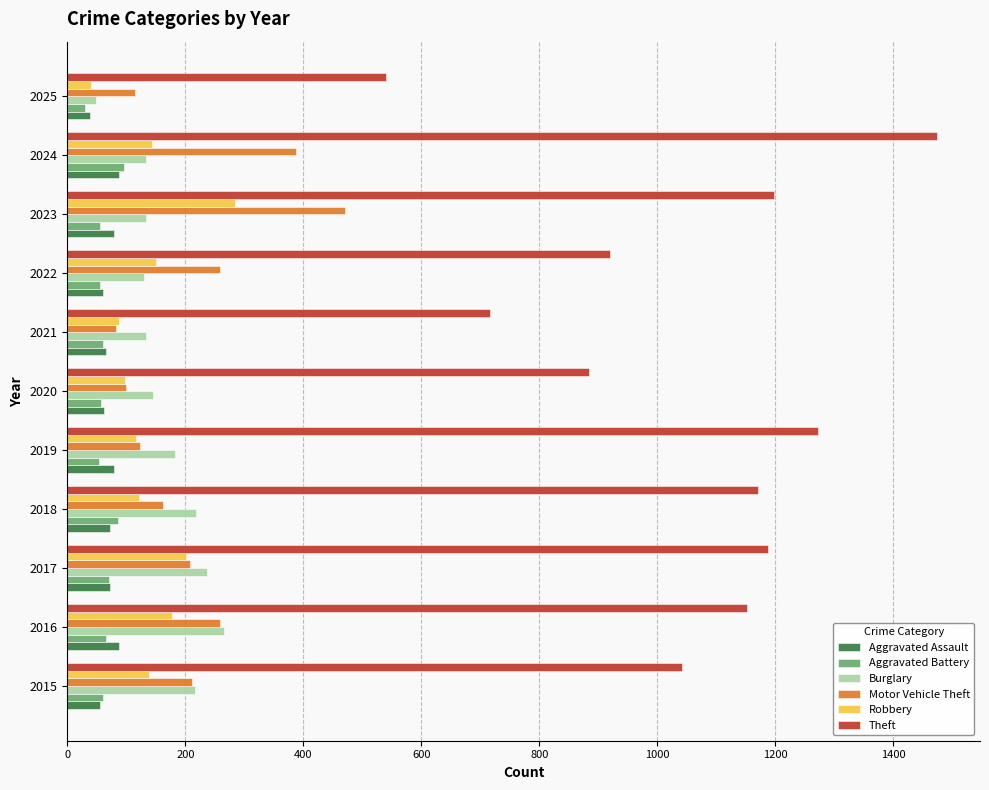

Which series has the largest total across all categories?

Theft